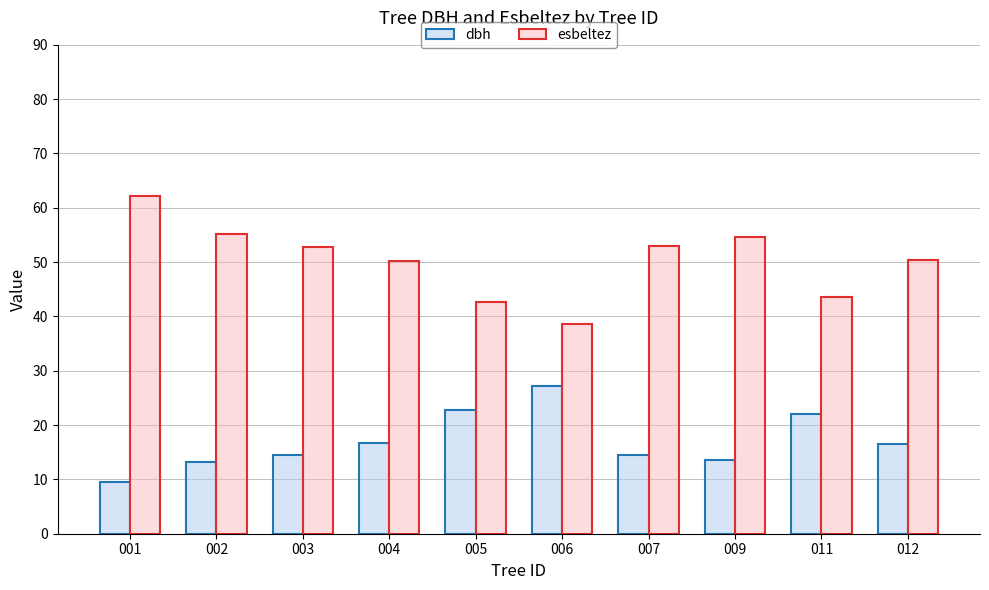

Is the value of esbeltez at 007 greater than the value of dbh at 011?

Yes